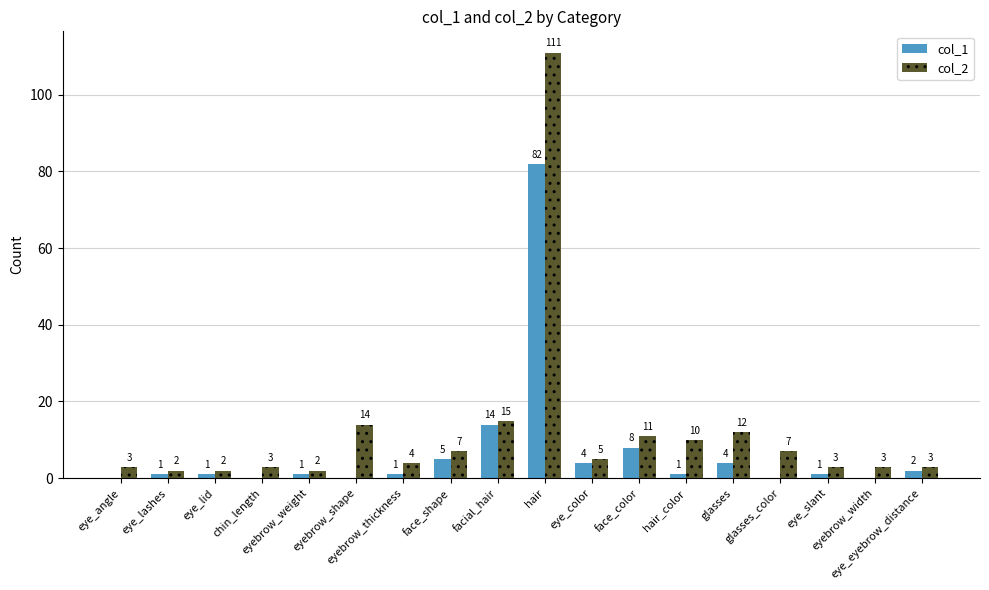

Between eyebrow_shape and glasses, which series saw the biggest shift?

col_1